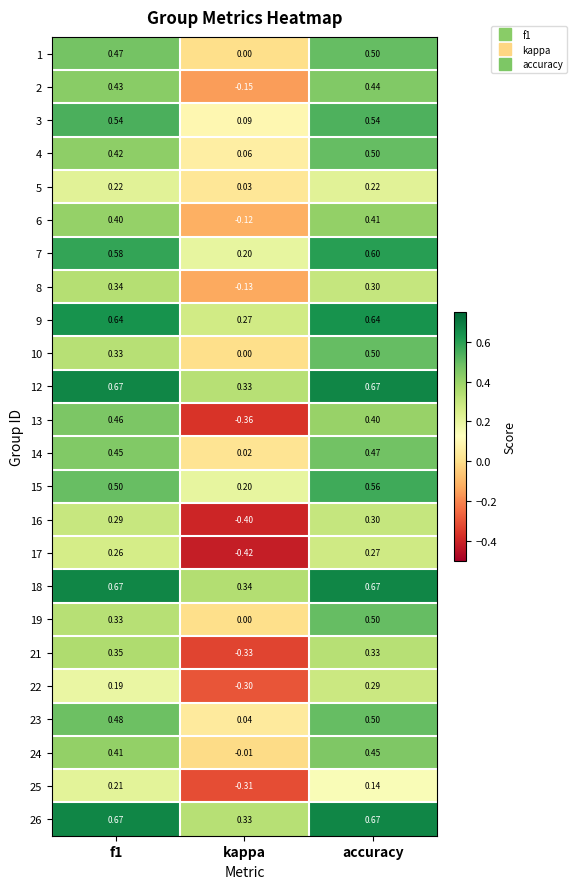

What is the difference between the highest and lowest values at f1?

0.5